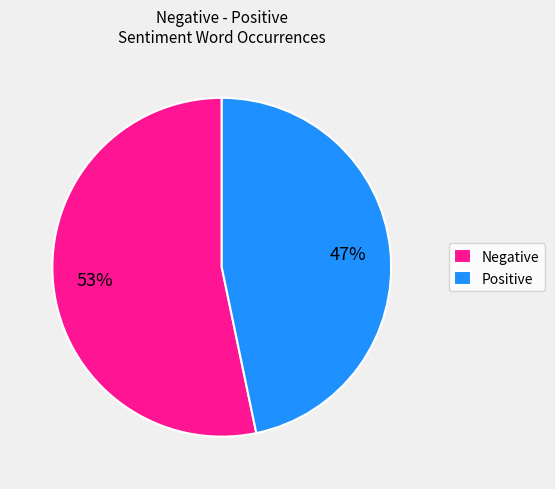

To the nearest percent, what is the average slice percentage?

50%